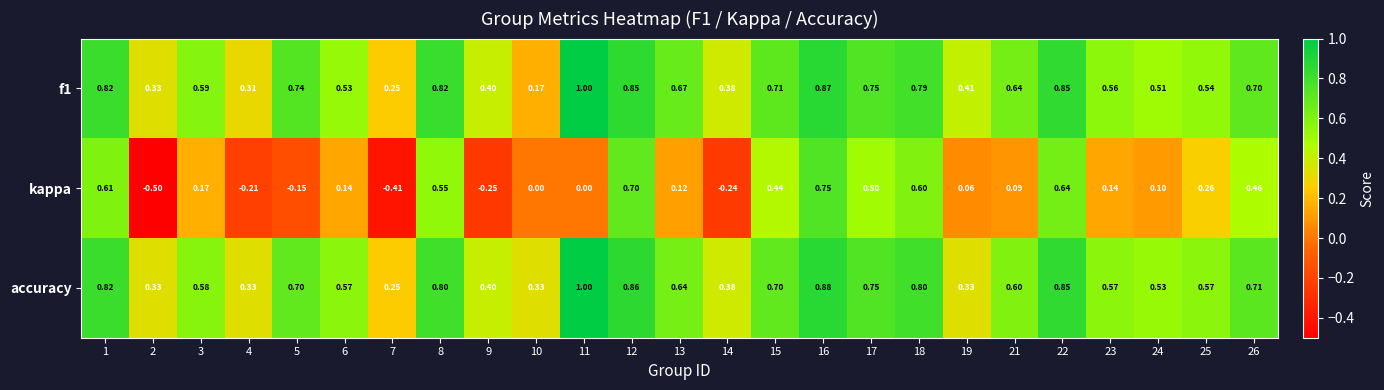

Between 13 and 22, which series saw the biggest shift?

kappa